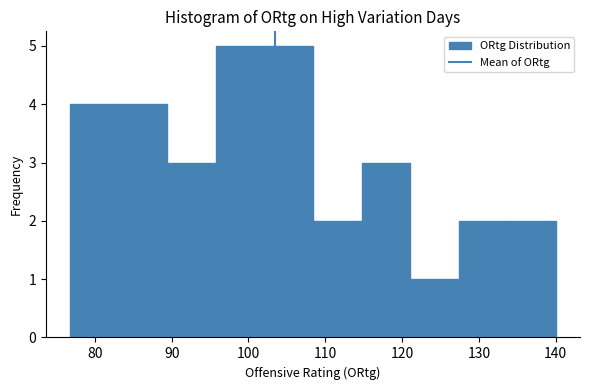

Reading left to right, list every bar in this chart as the range it spans on the x-axis followed by its height. Neither the bar edges nor the heights are printed on the chart, so give them approximately, as read against the axes.

77 to 83: 4
83 to 89: 4
89 to 96: 3
96 to 102: 5
102 to 108: 5
108 to 115: 2
115 to 121: 3
121 to 127: 1
127 to 134: 2
134 to 140: 2